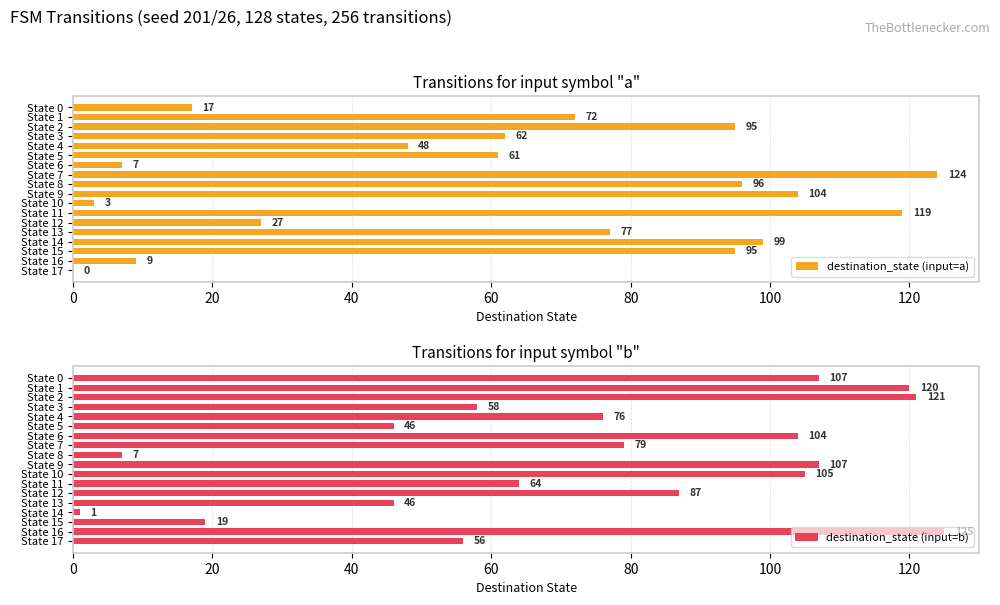

Count the number of data series in this chart.

2